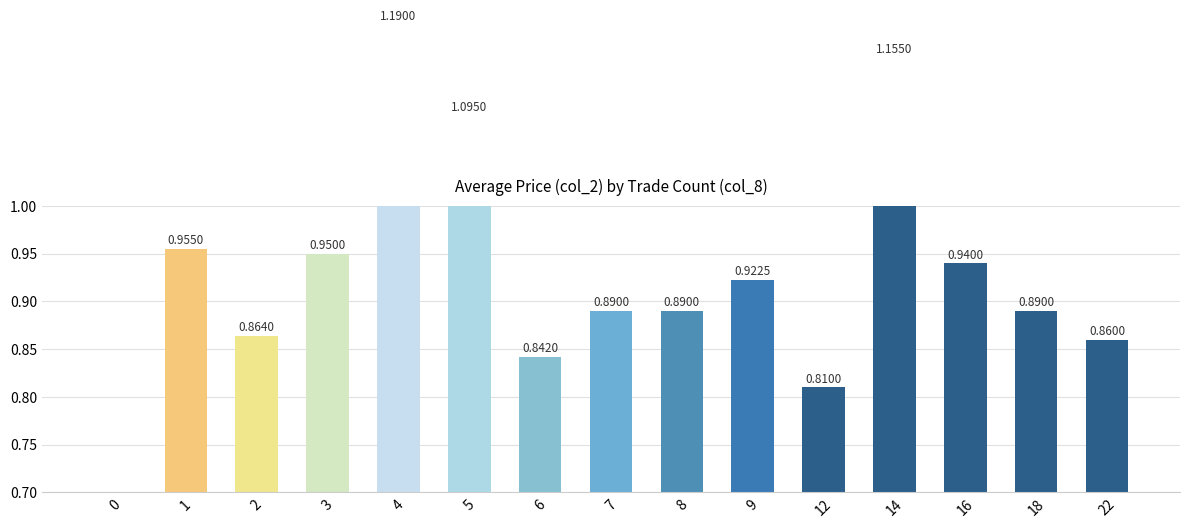

What is the change in value from 14 to 16?

-0.2